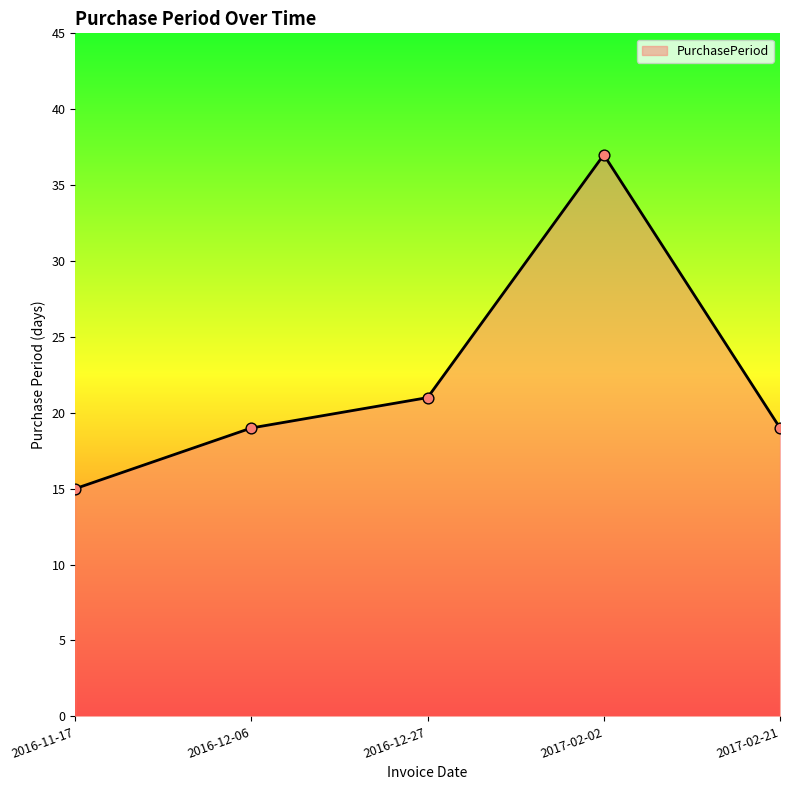

What is the change in value from 2017-02-02 to 2017-02-21?

-18